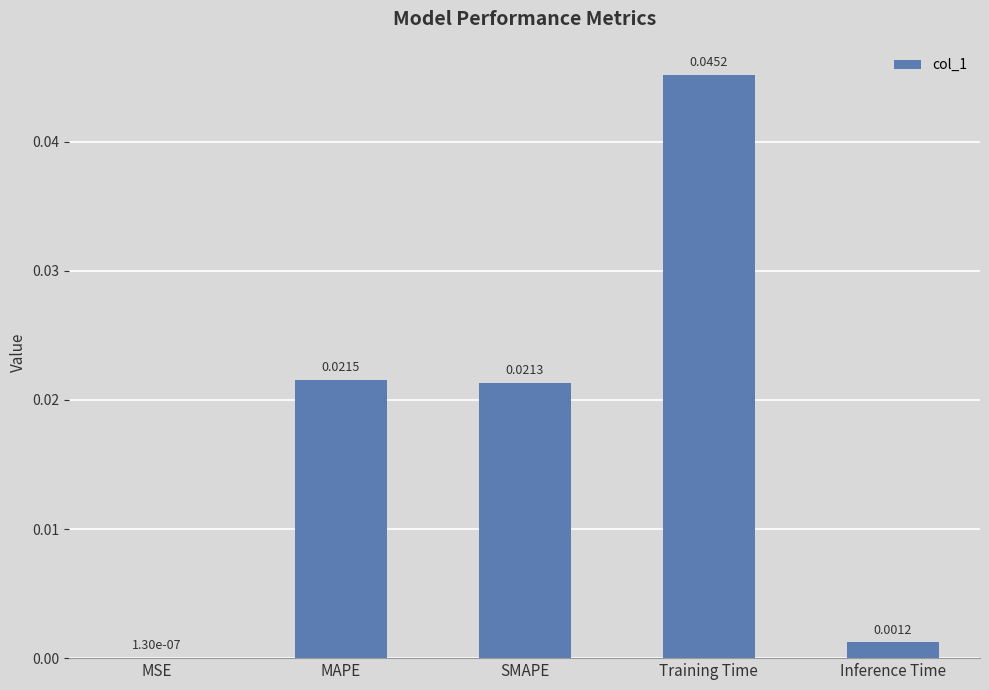

Are the bars horizontal?

No